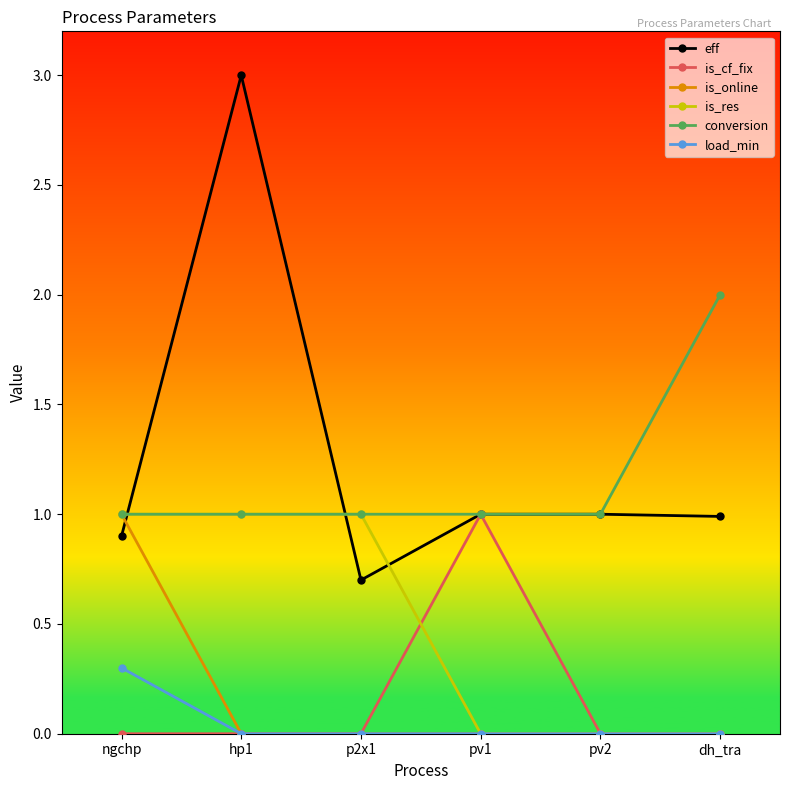

At which category does eff reach its first local peak?

hp1